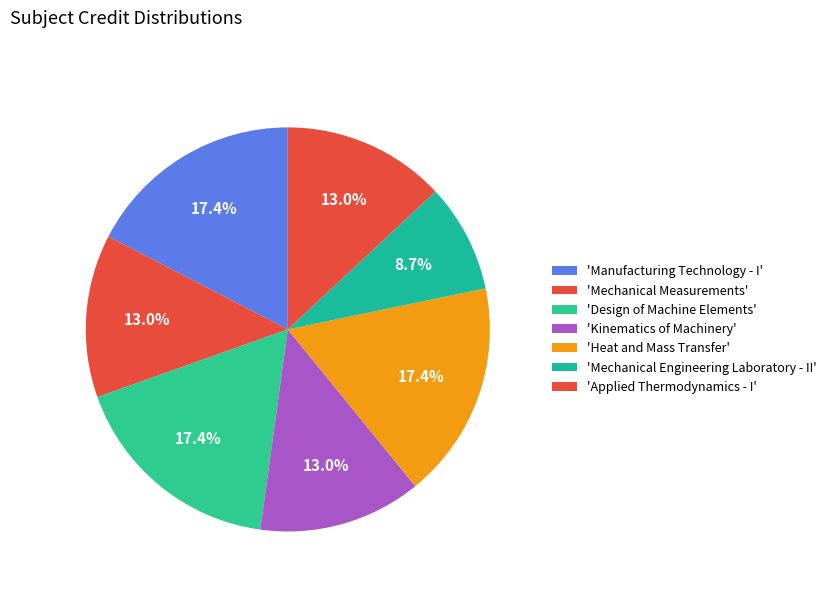

How many slices are in this pie chart?

7